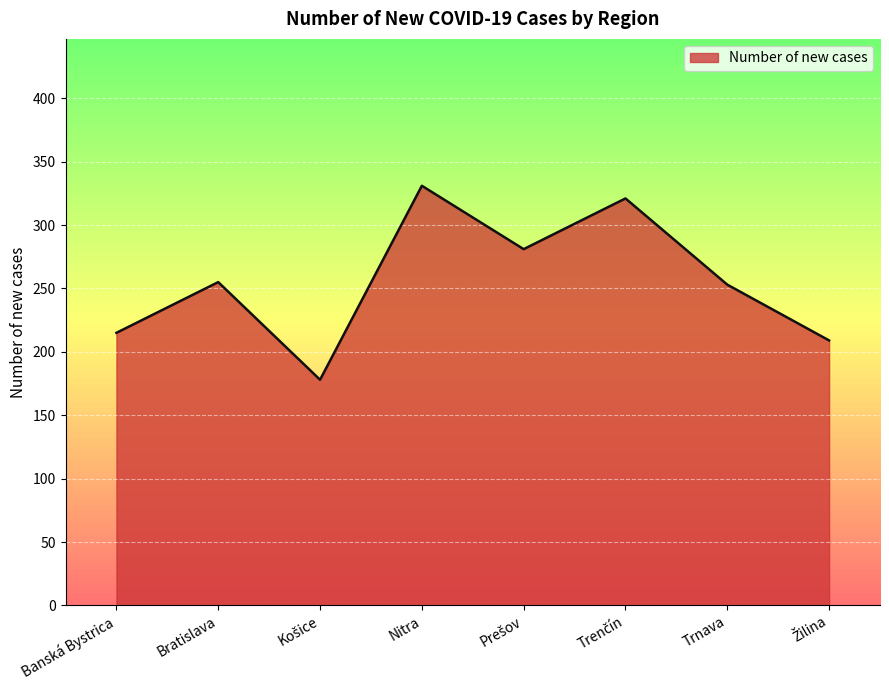

Which label corresponds to the largest value in the chart?

Nitra